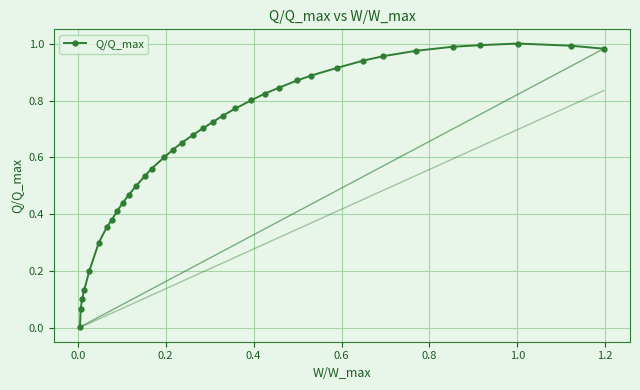

What is the sum of all values?

22.9